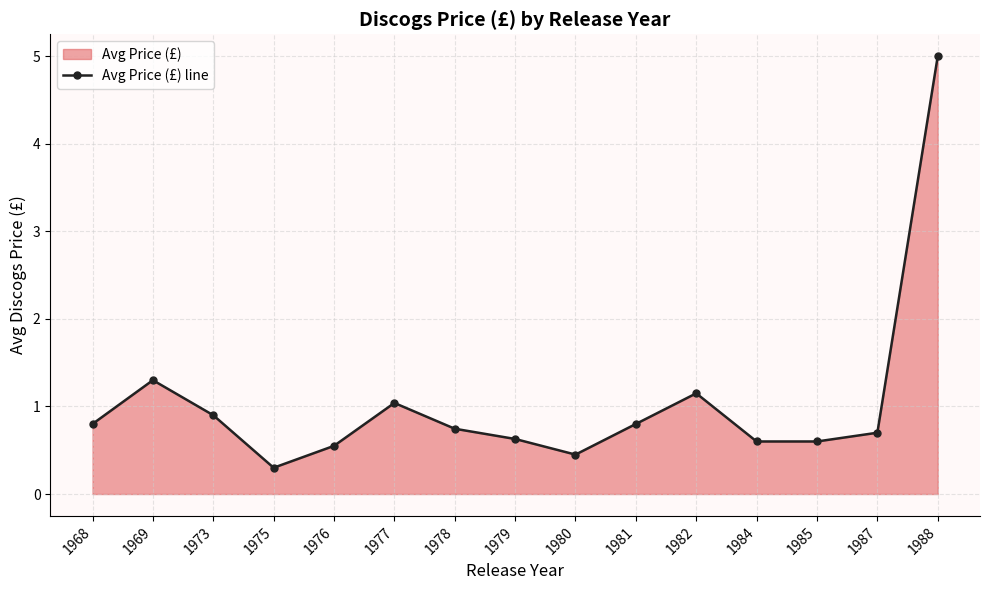

Reading right to left, extract all data points from this chart.

5.0	0.7	0.6	0.6	1.1	0.8	0.5	0.6	0.7	1.0	0.6	0.3	0.9	1.3	0.8